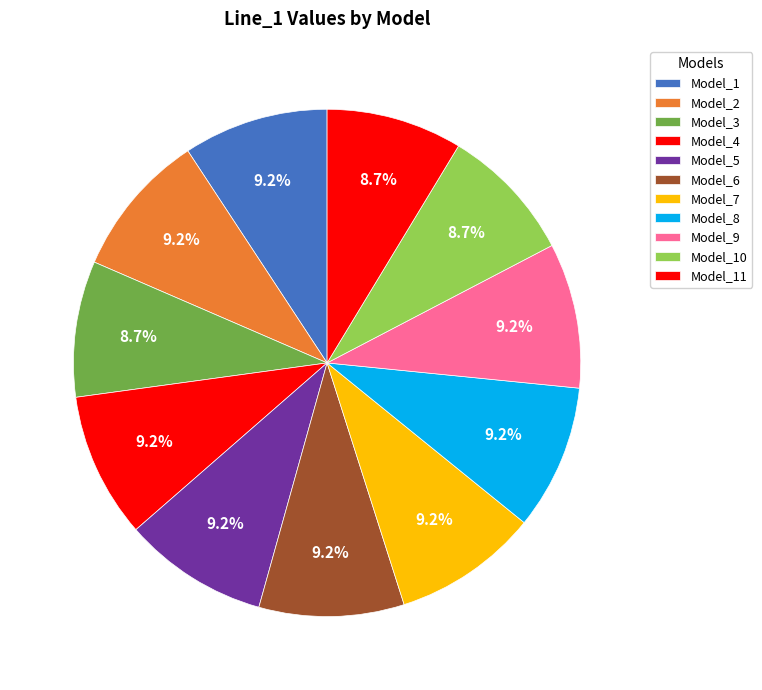

Which category has the biggest portion of the pie?

Model_1